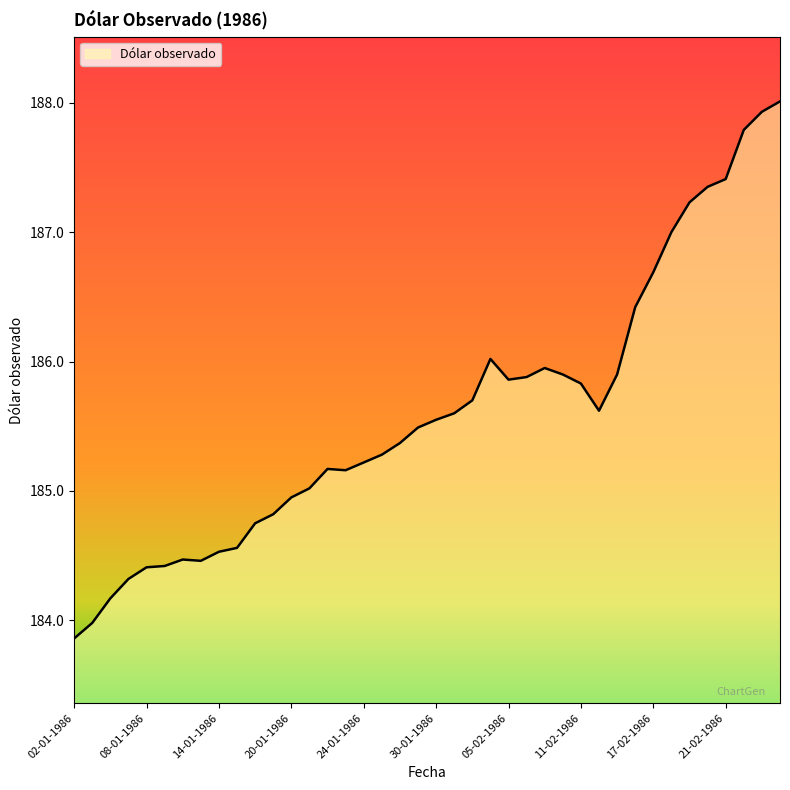

What is the minimum value shown in the chart?

183.9